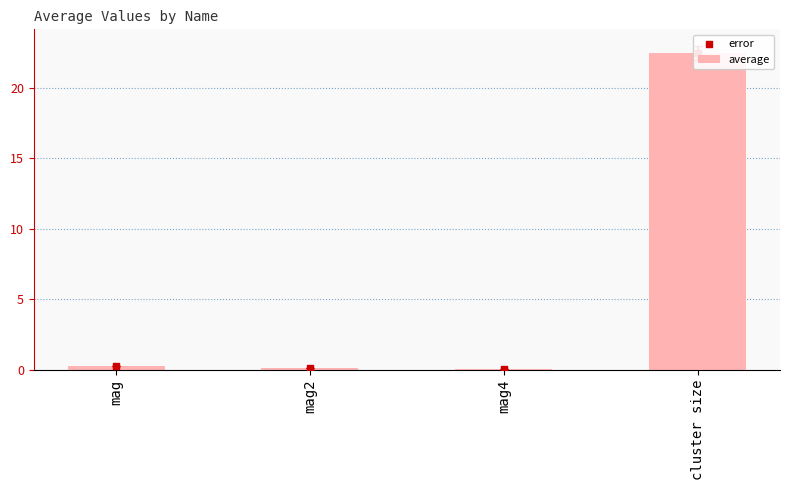

What is the total value across all series at mag4?

0.1